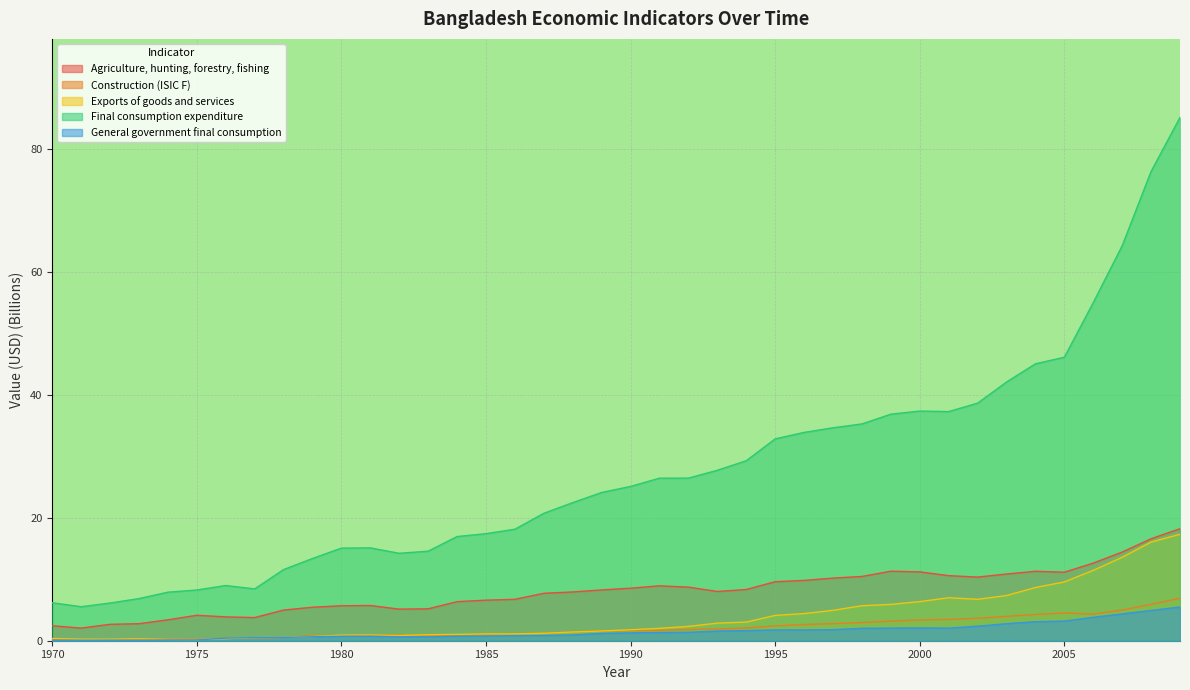

Read the Construction (ISIC F) value at 1980.

0.8